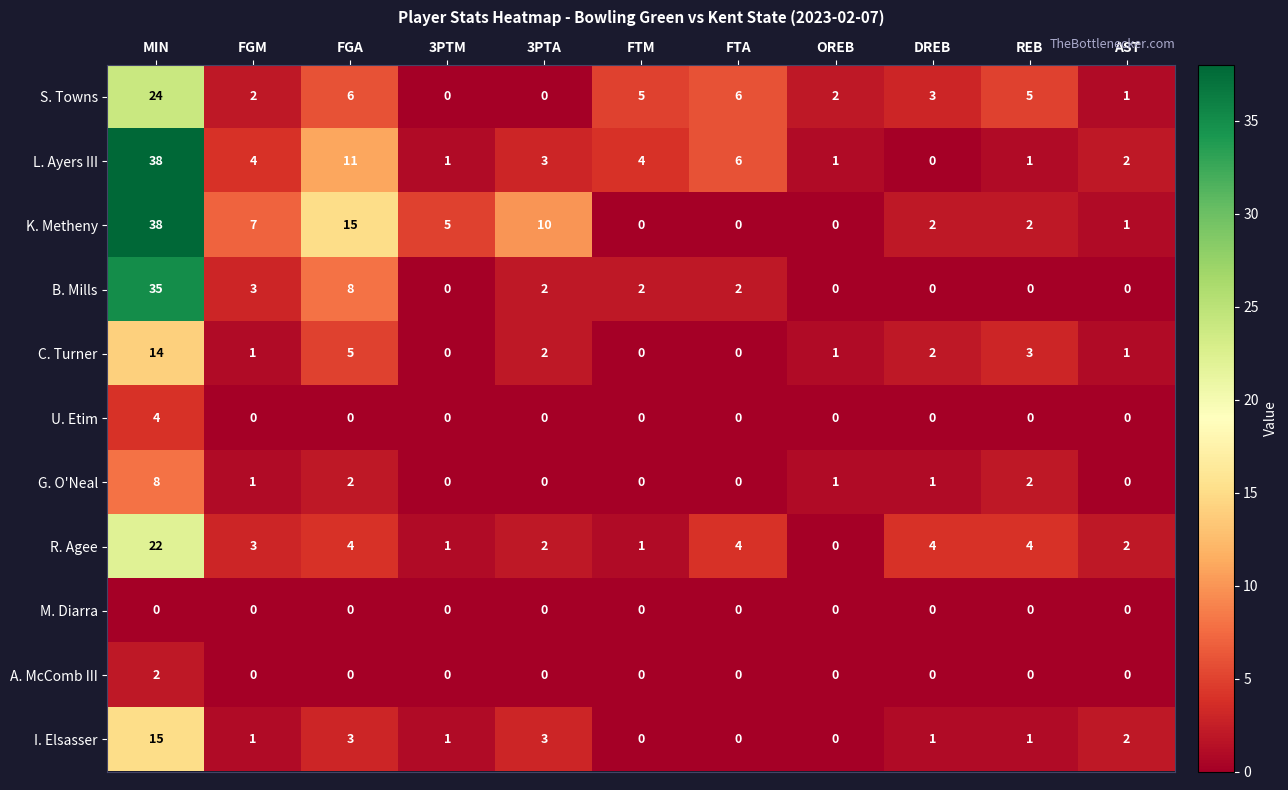

Count the number of data series in this chart.

11